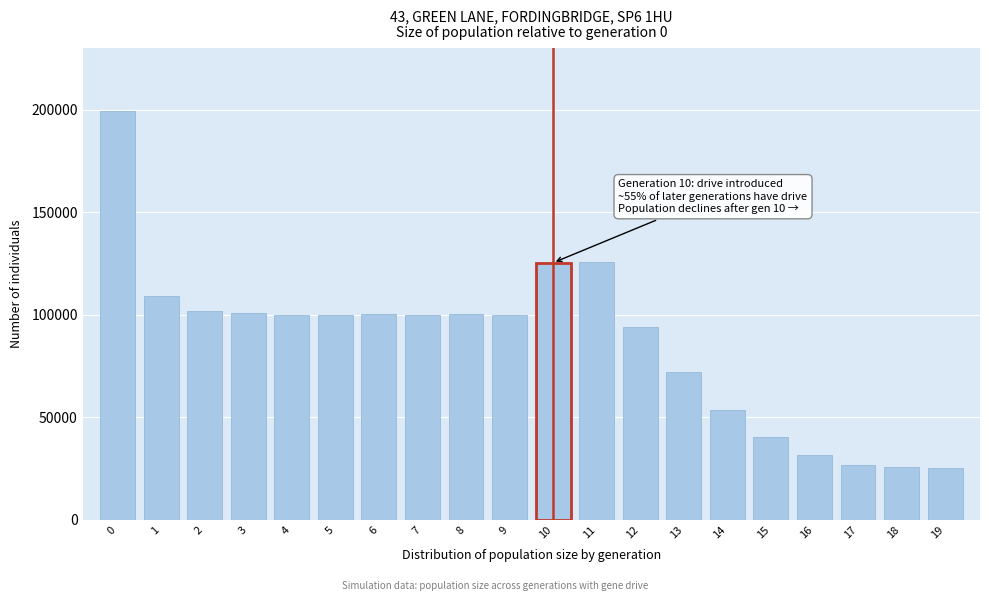

Is it true that the value at 6 is 100368?

True